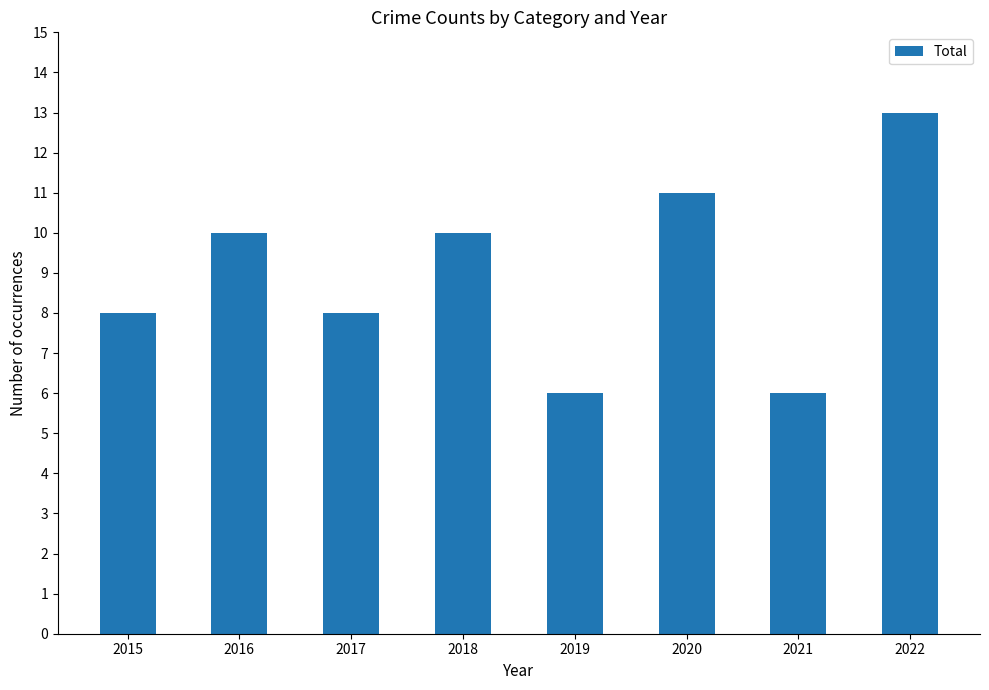

Reading left to right, what are all the values shown in this chart?

8	10	8	10	6	11	6	13